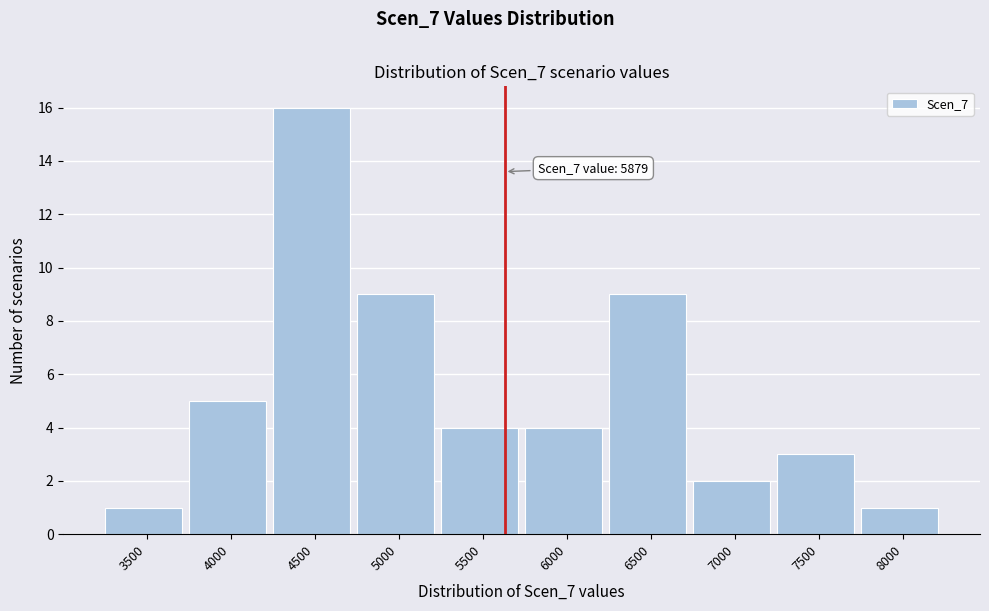

Reading left to right, list all the values displayed in this chart.

3500=1	4000=5	4500=16	5000=9	5500=4	6000=4	6500=9	7000=2	7500=3	8000=1